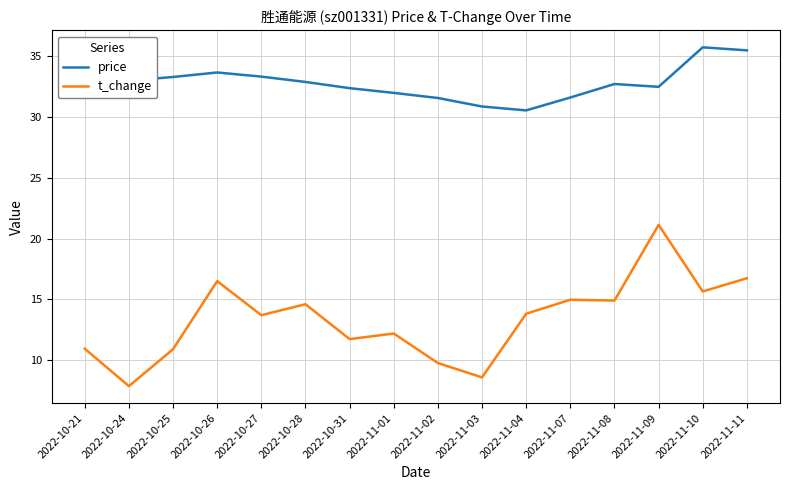

What is the difference between the highest and lowest values at 2022-11-09?

11.4